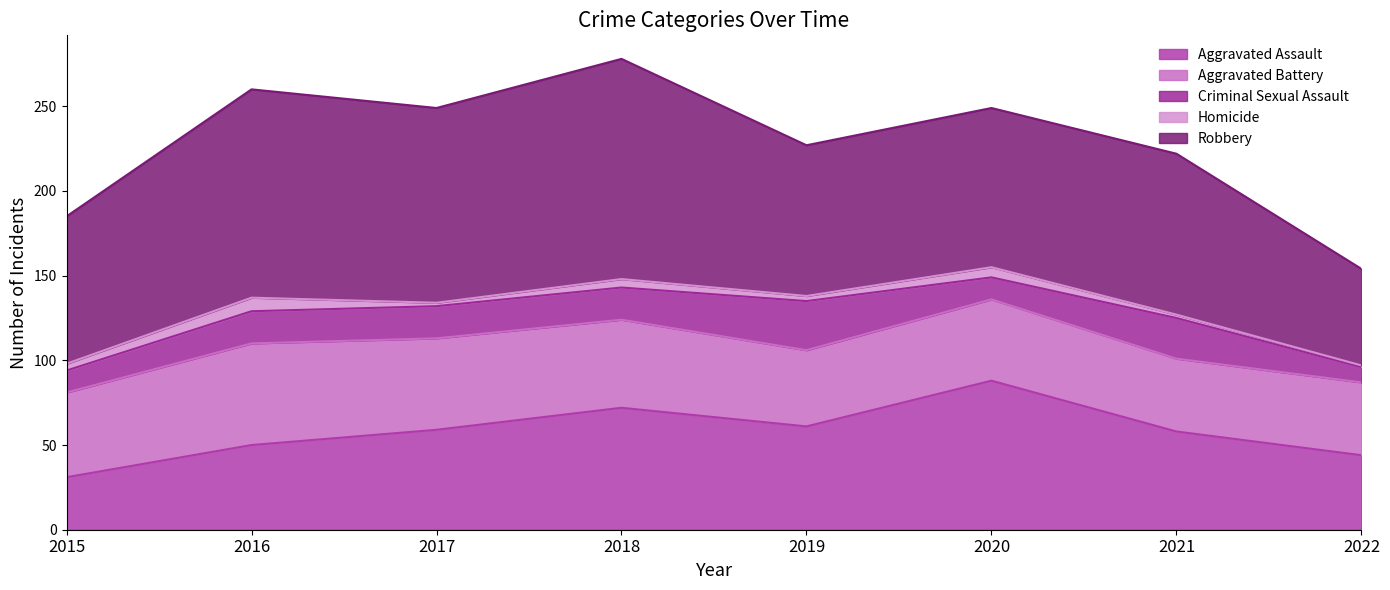

At 2016, list the series in order from smallest to largest.

Homicide, Criminal Sexual Assault, Aggravated Assault, Aggravated Battery, Robbery